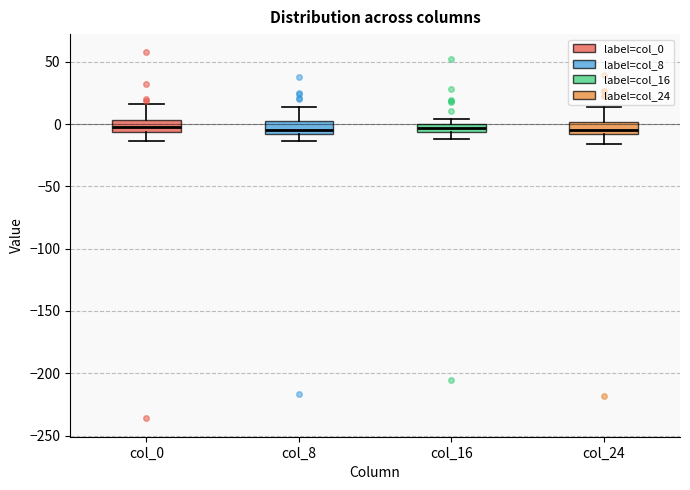

Where is the upper edge of the box for col_8 on the y-axis? The values are not printed on the chart, so give them approximately, as read against the axis.

0